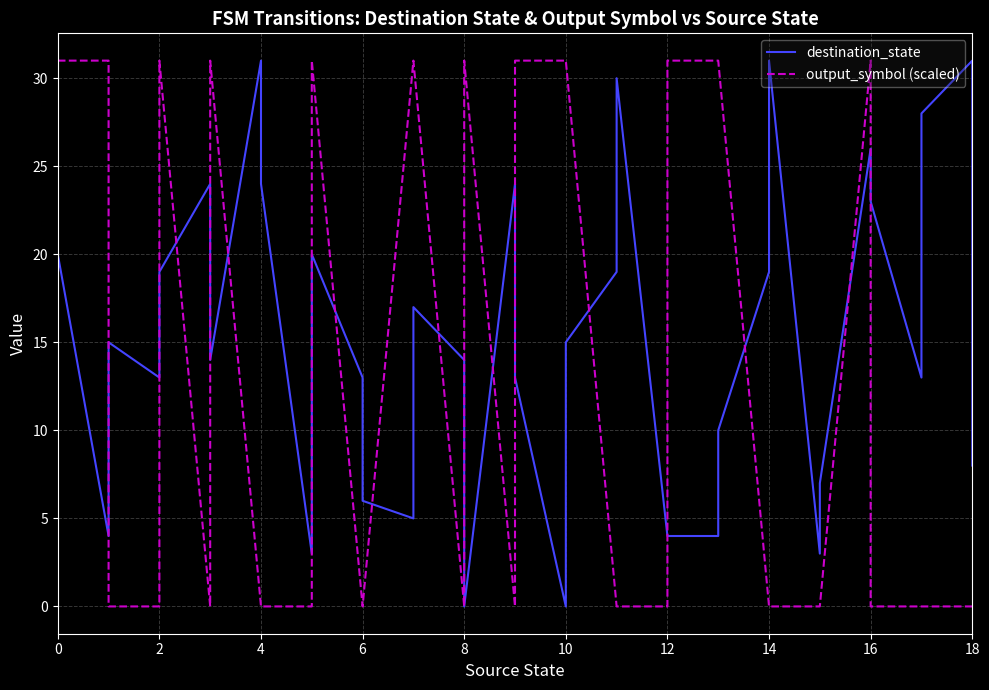

Reading right to left, transcribe all the data shown in this chart.

destination_state: 8	31	28	13	23	26	7	3	31	19	10	4	4	4	30	19	15	0	13	24	0	14	17	5	6	13	20	3	24	31	14	24	19	13	15	4	20	18
output_symbol (scaled): 0	0	0	0	0	31	0	0	0	0	31	31	31	0	0	0	31	31	31	0	31	0	31	31	0	0	31	0	0	0	31	0	31	0	0	31	31	31